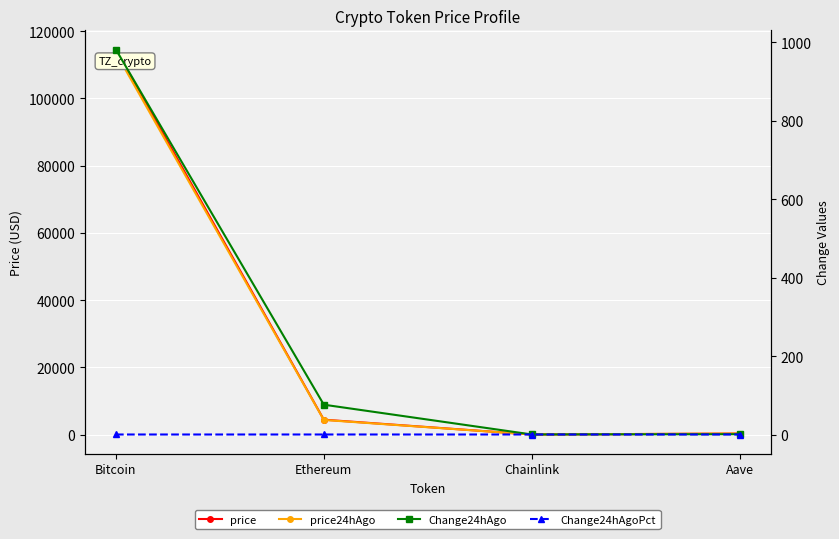

At how many categories does at least one series exceed 12070?

1